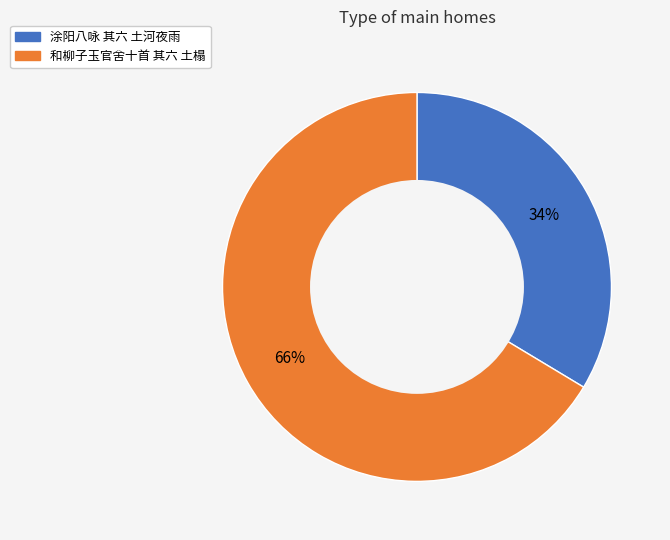

Which category has the smallest portion of the pie?

涂阳八咏 其六 土河夜雨